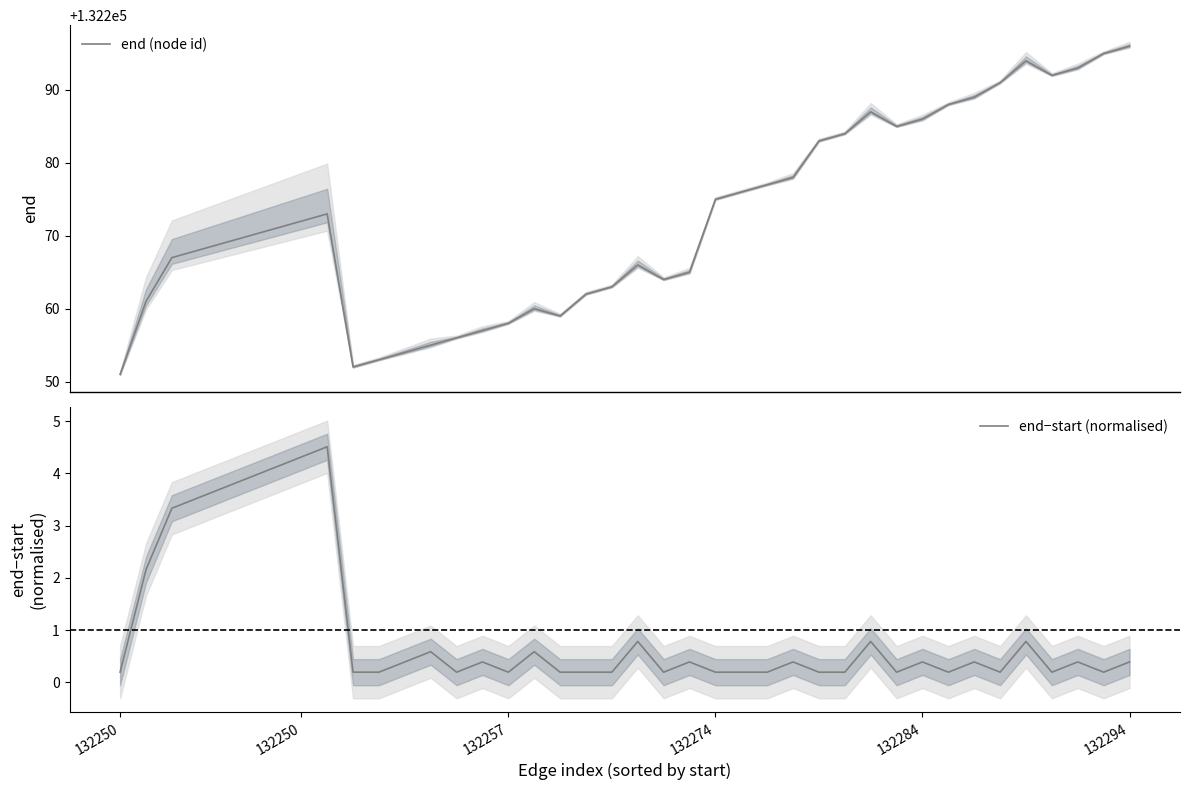

What is the highest value of the end (node id) series?

132296